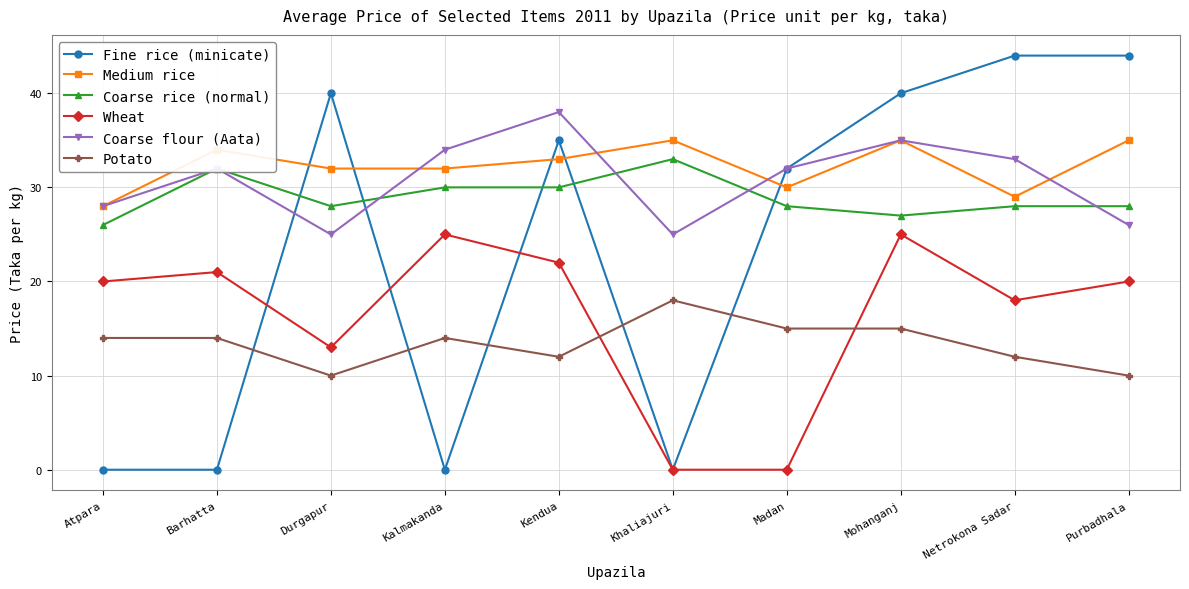

How many intersections are there between Potato and Wheat?

2